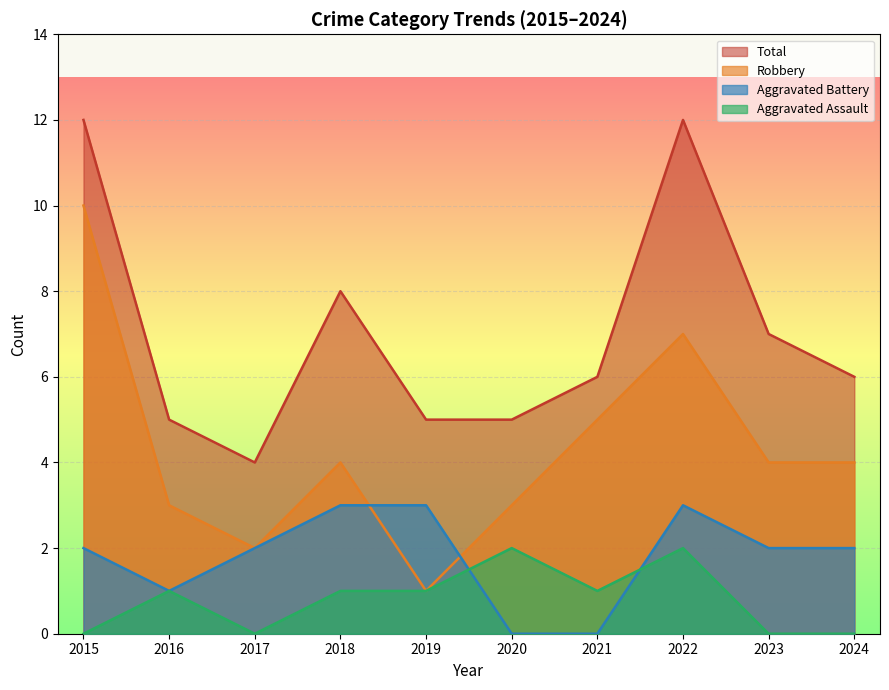

What value does the Aggravated Battery series have at 2023?

2